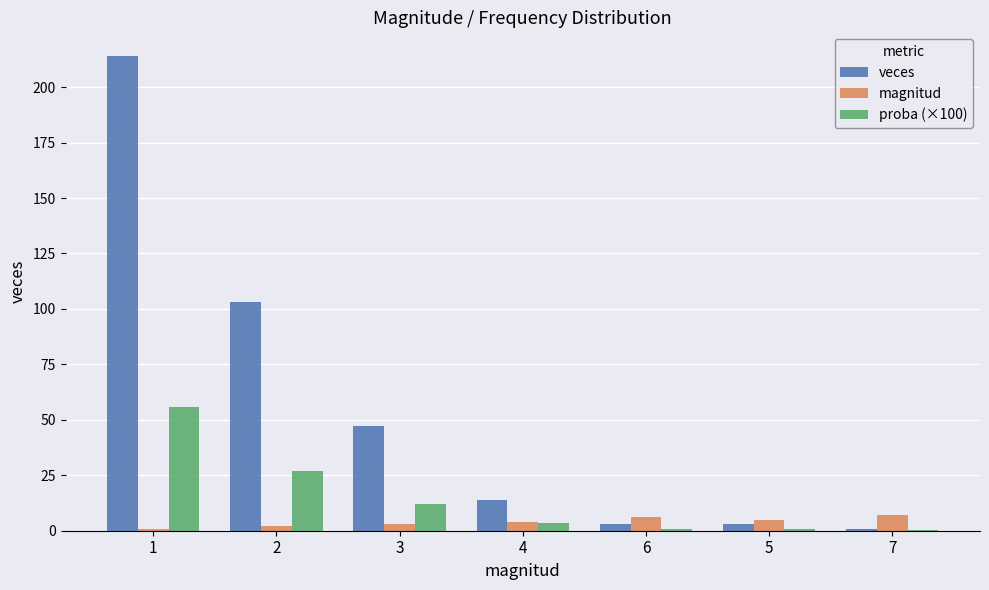

The value of veces at 2 is 56.5. True or false?

False